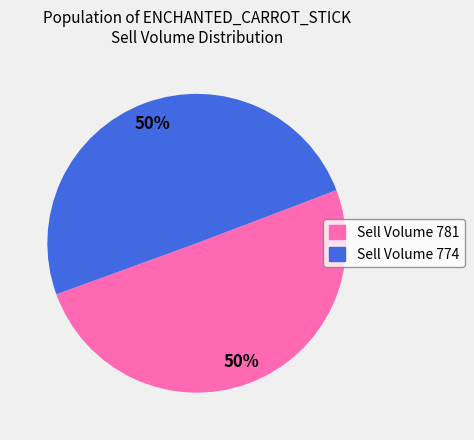

Do Sell Volume 781 and Sell Volume 774 together represent more than half of the pie?

Yes